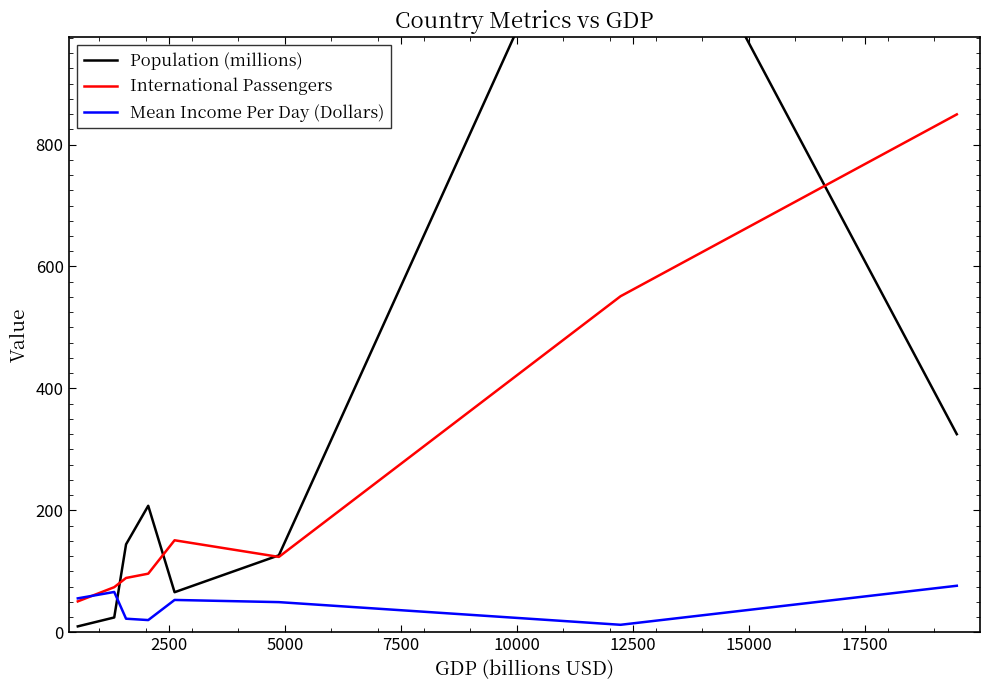

What is the highest value of the Mean Income Per Day (Dollars) series?

76.6